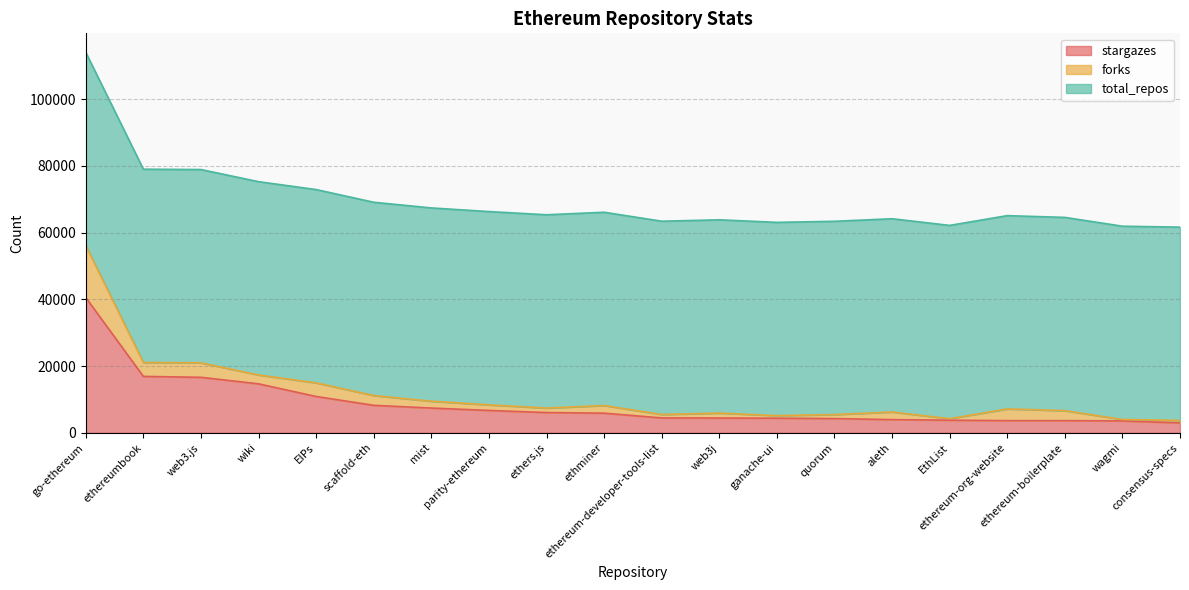

At which category does the chart reach its peak across all series?

go-ethereum